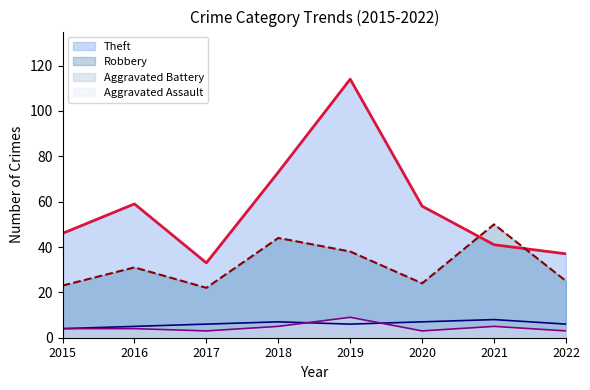

Where do Theft and Robbery first cross each other?

2020 and 2021